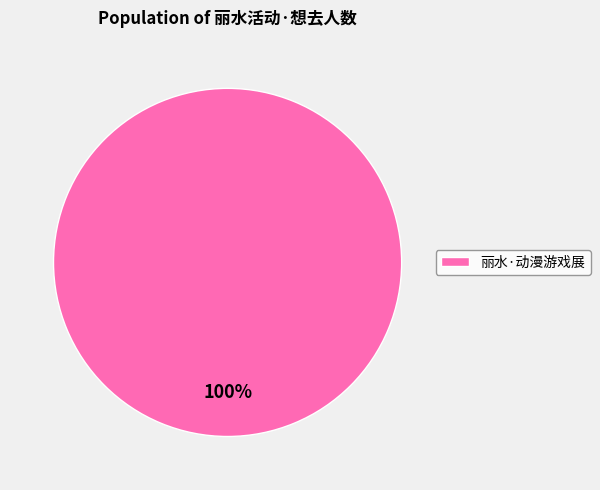

Rank the categories by value from lowest to highest.

丽水·动漫游戏展